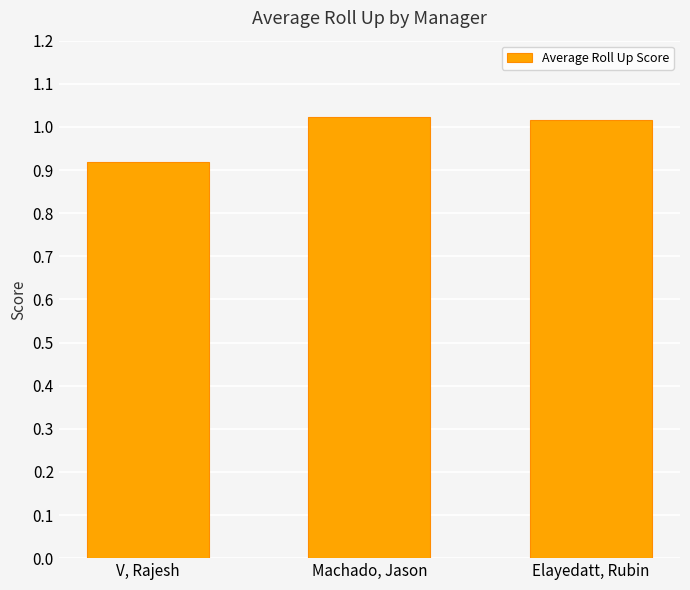

What is the sum of all values?

3.0